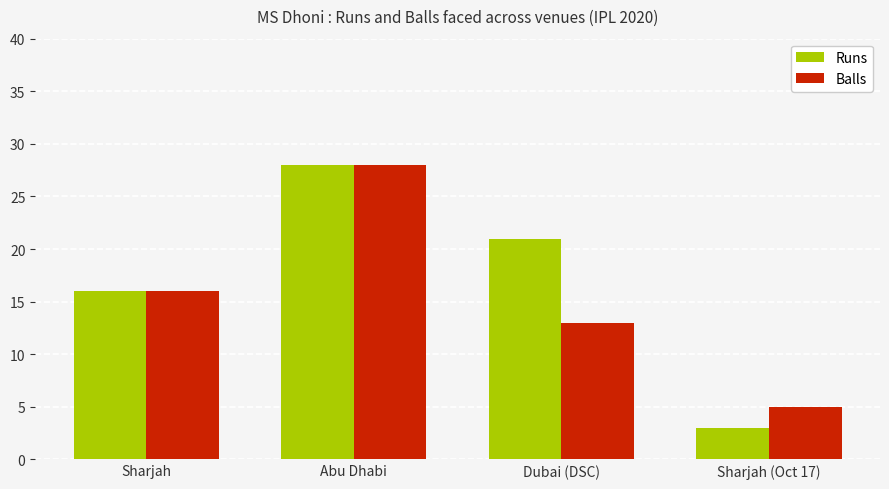

At which category is the sum across all series the highest?

Abu Dhabi